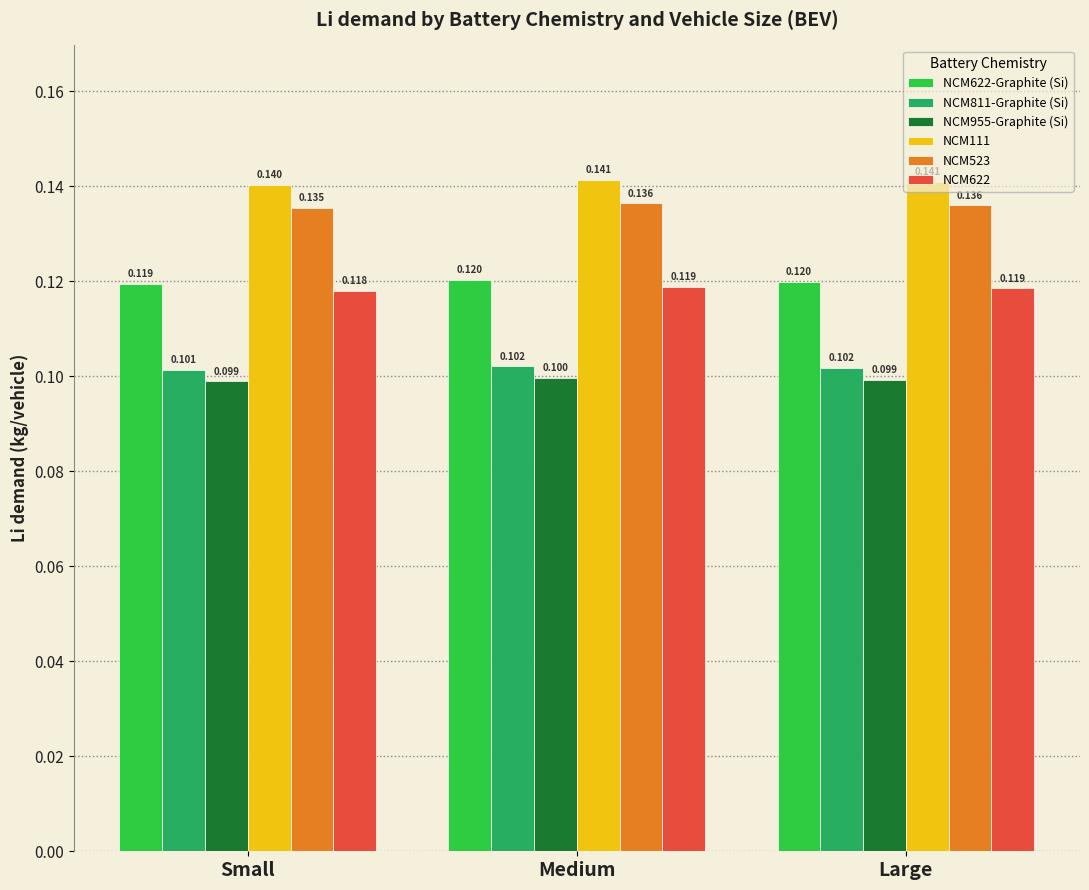

At how many categories does at least one series exceed 0?

3